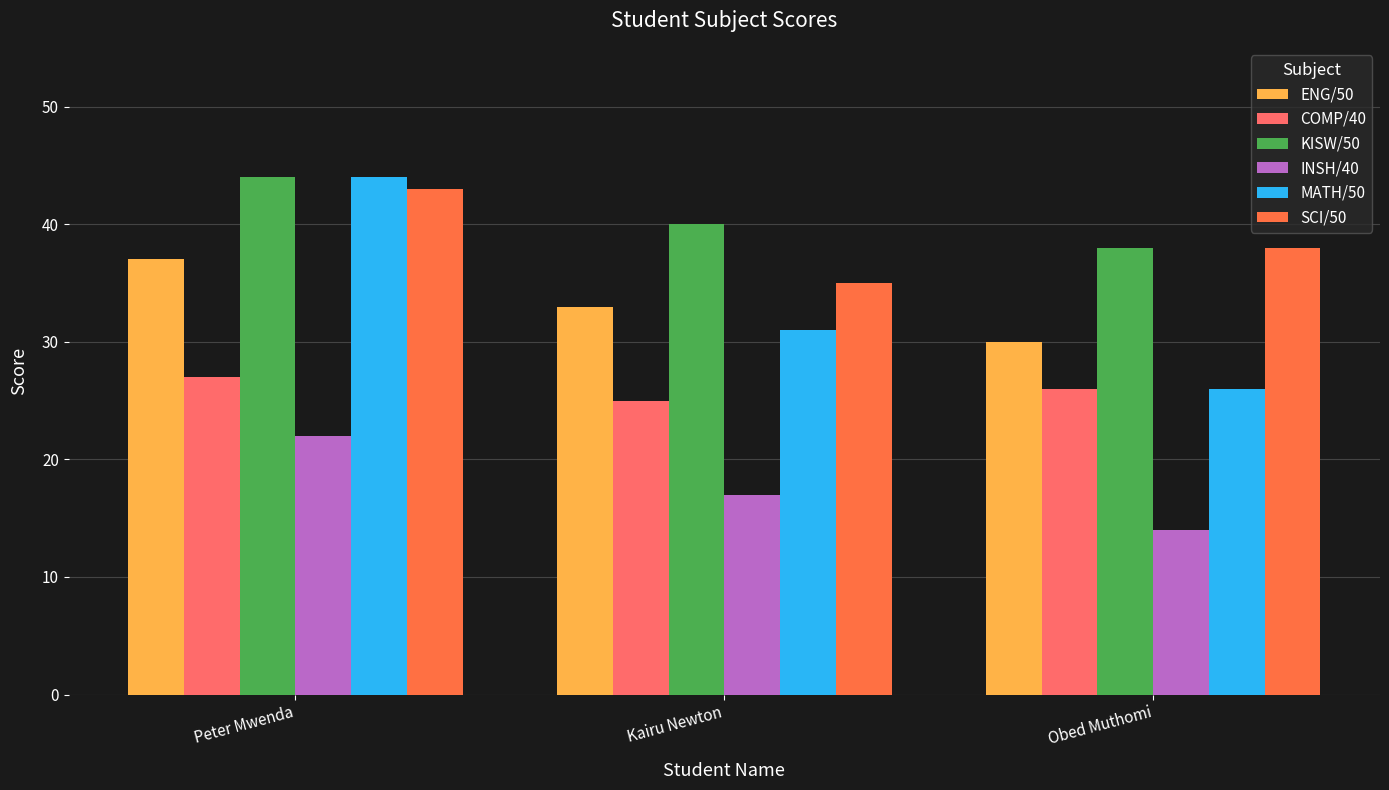

Is it true that COMP/40 equals 45 at Obed Muthomi?

False